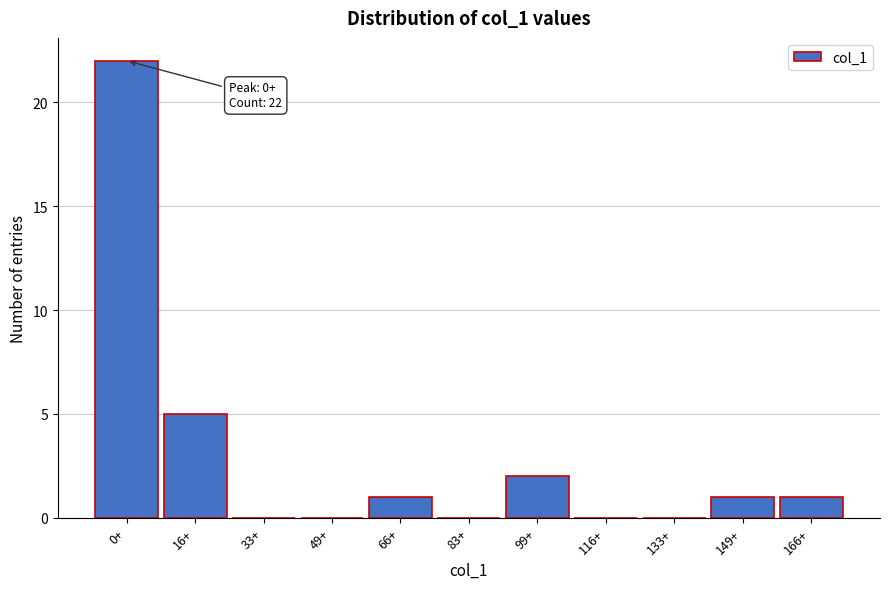

Reading left to right, list all the values displayed in this chart.

0+=22	16+=5	33+=0	49+=0	66+=1	83+=0	99+=2	116+=0	133+=0	149+=1	166+=1